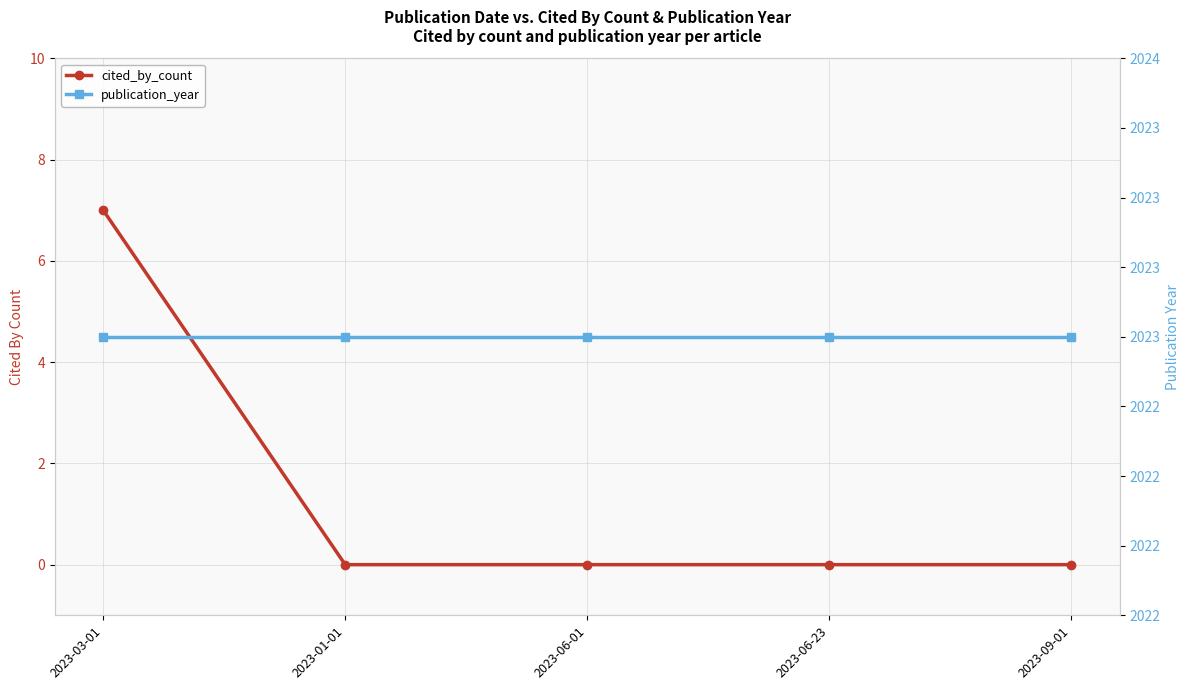

How many lines are shown in the chart?

2